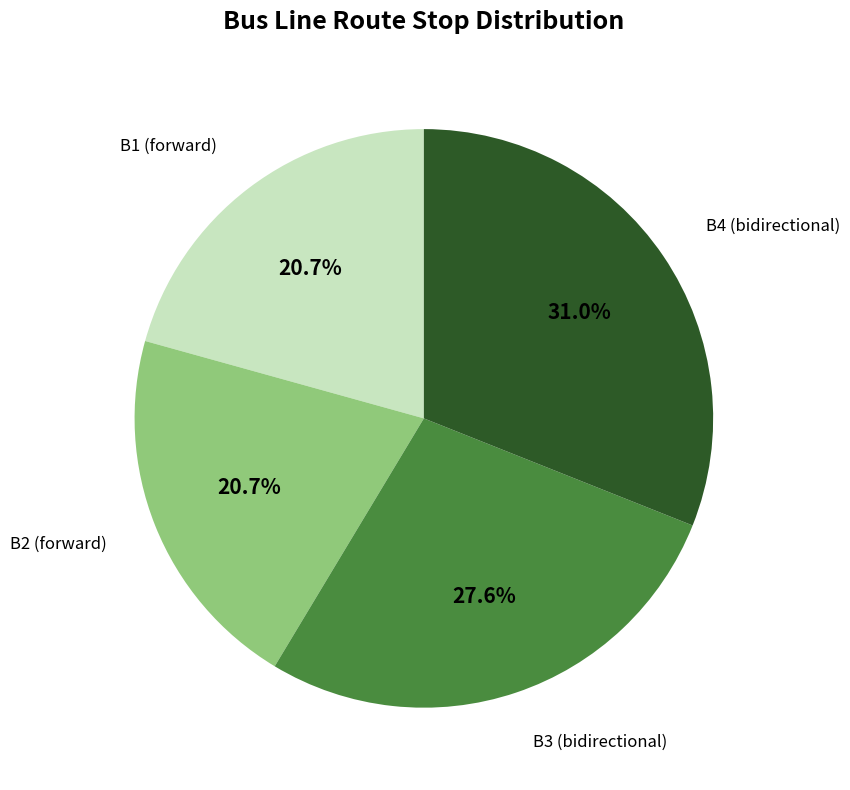

Is there a majority slice in this chart?

No